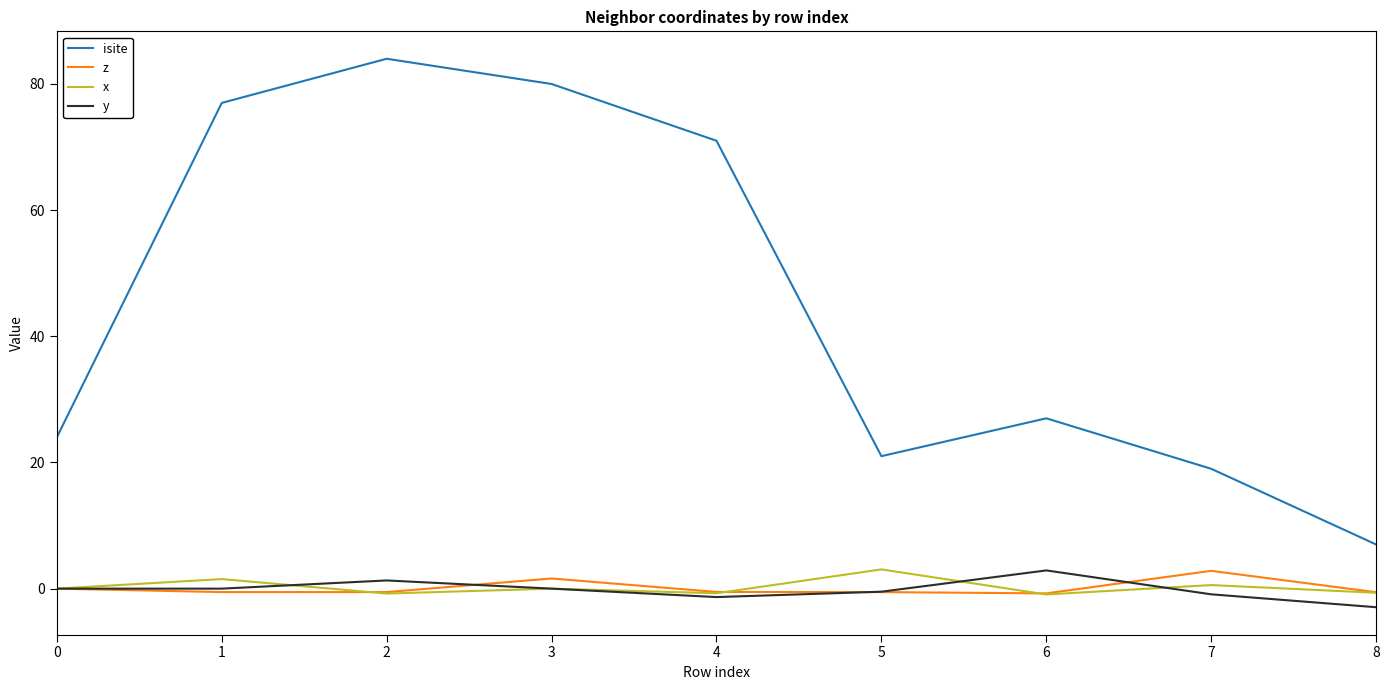

What are all the series names shown in the legend?

isite, z, x, y